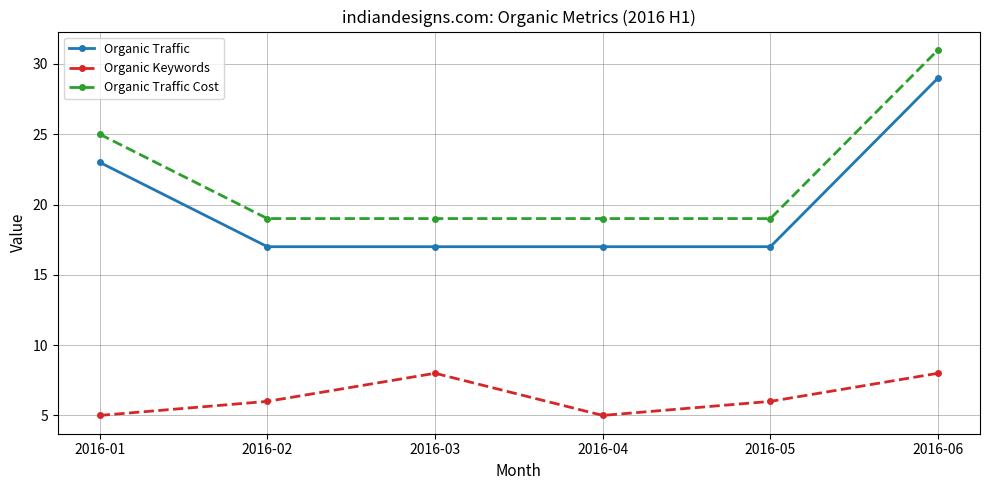

How many data points does each series have?

6